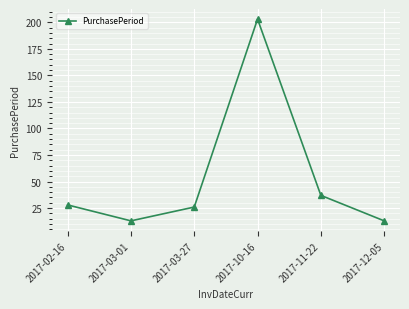

What is the greatest value displayed?

203